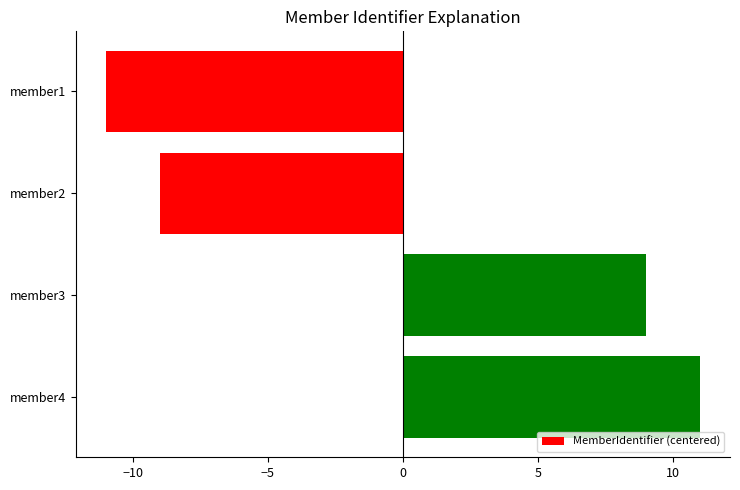

How many negative values are there?

2